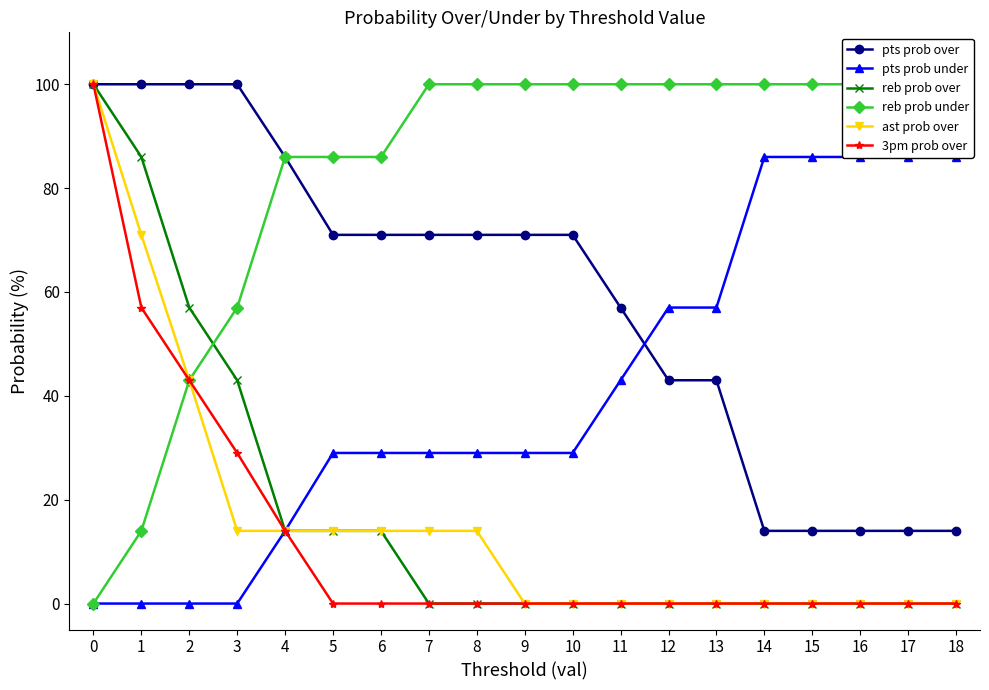

True or false: ast prob over and pts prob under intersect in this chart.

False